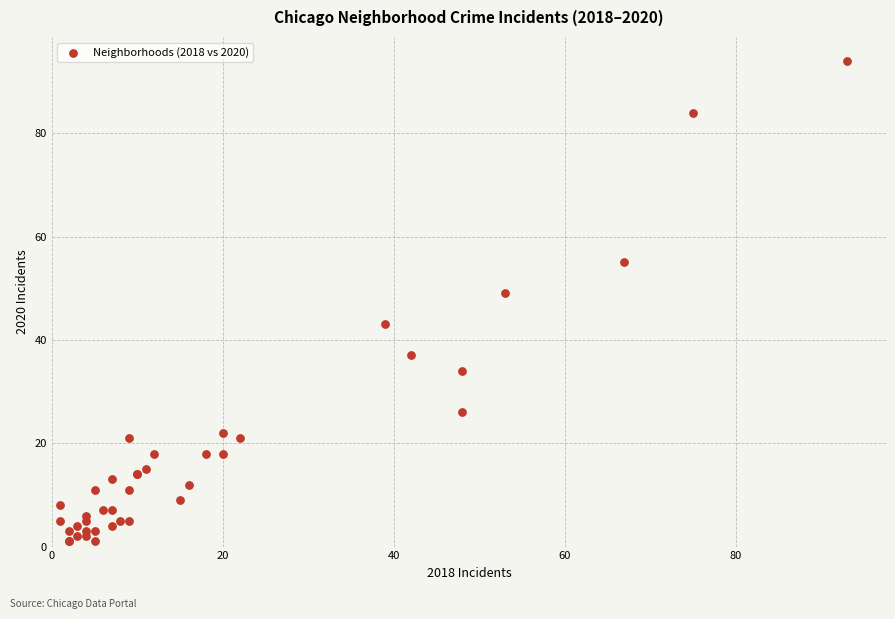

What Y value in the scatter plot is closest to 47?

49